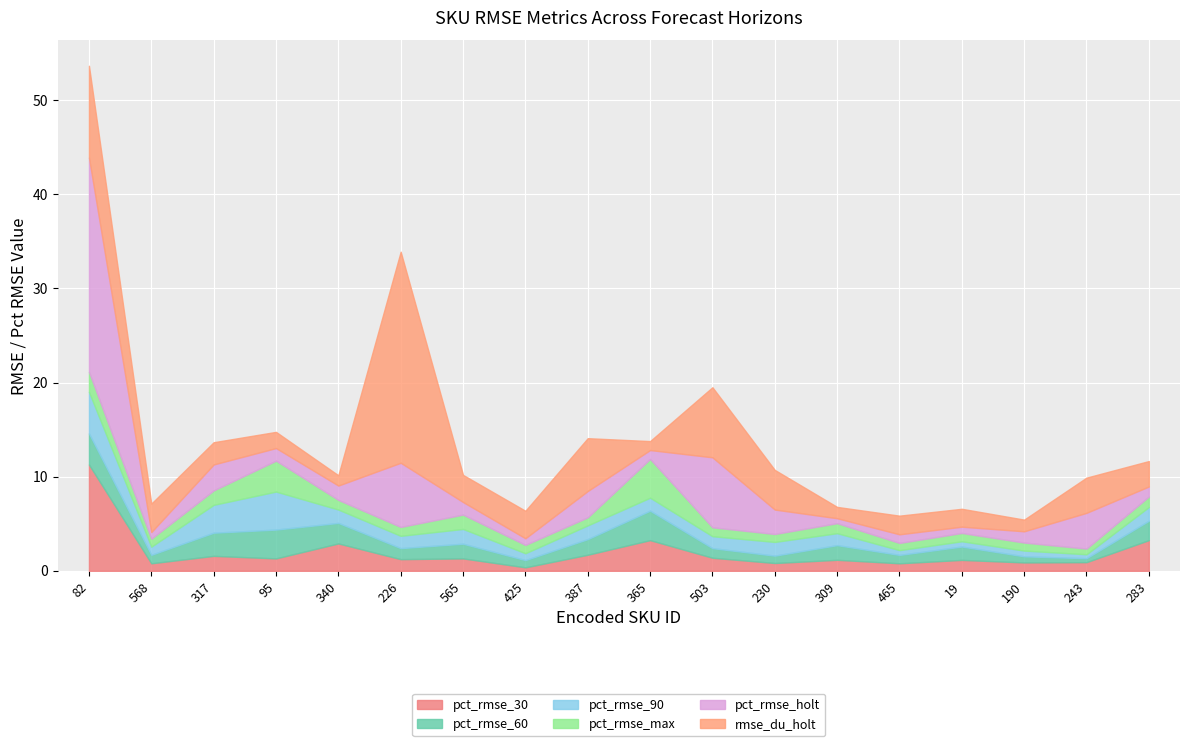

At which label does pct_rmse_90 first exceed 1?

82